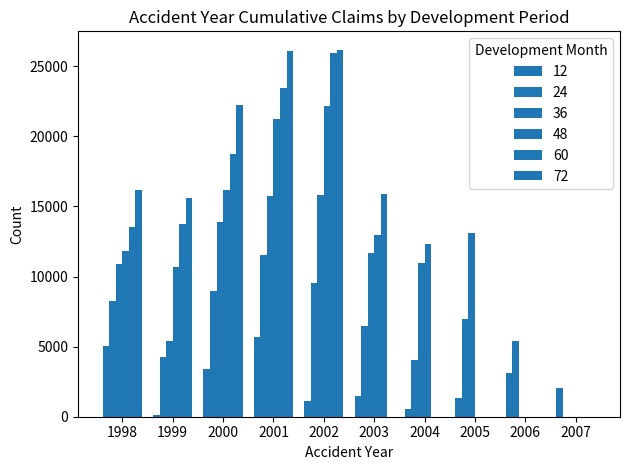

Between 1998 and 2007, which is larger?

1998